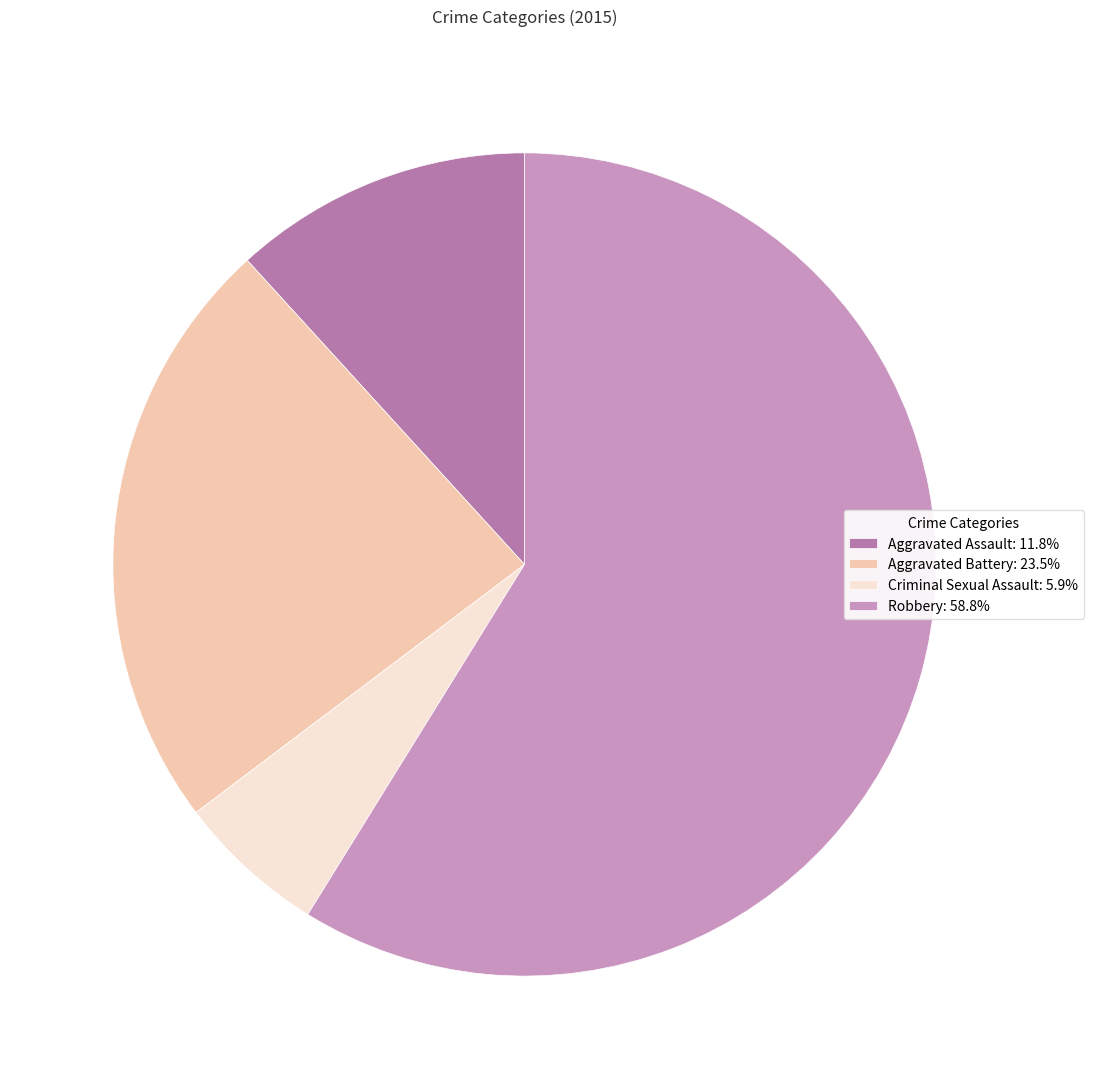

How many segments does this pie chart have?

4